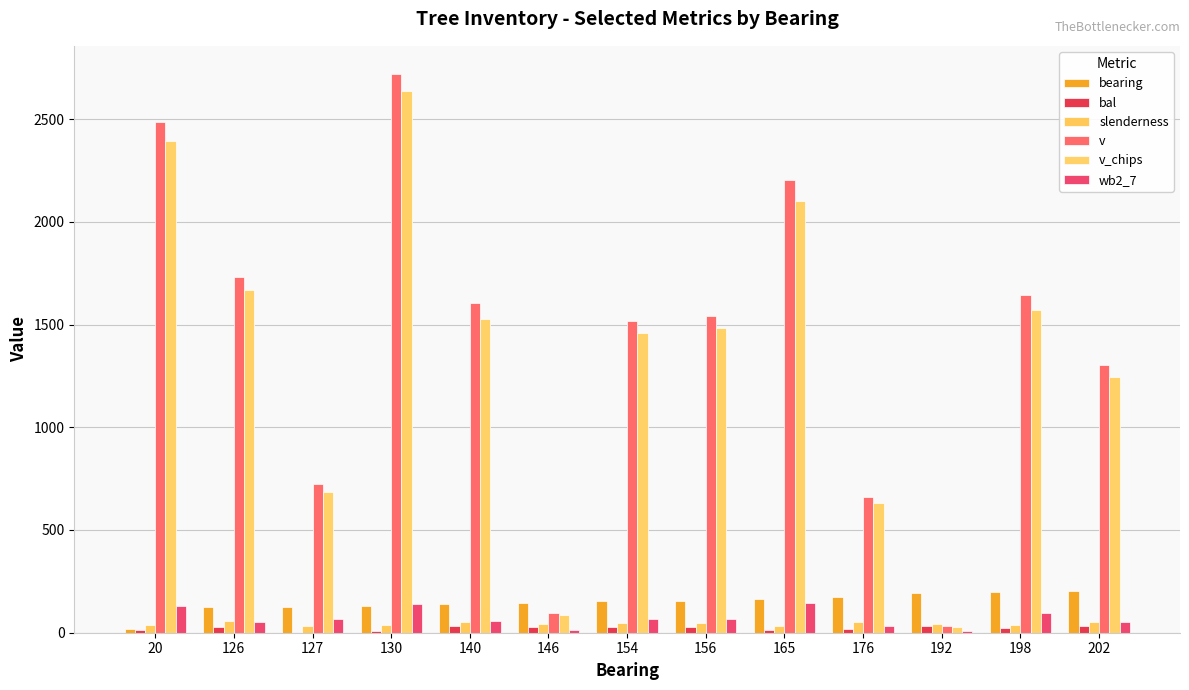

How many data points does each series have?

13